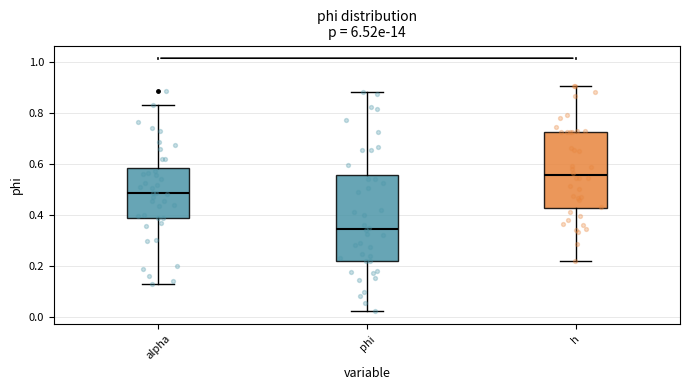

Which box is the tallest, from its lower edge to its upper edge?

phi